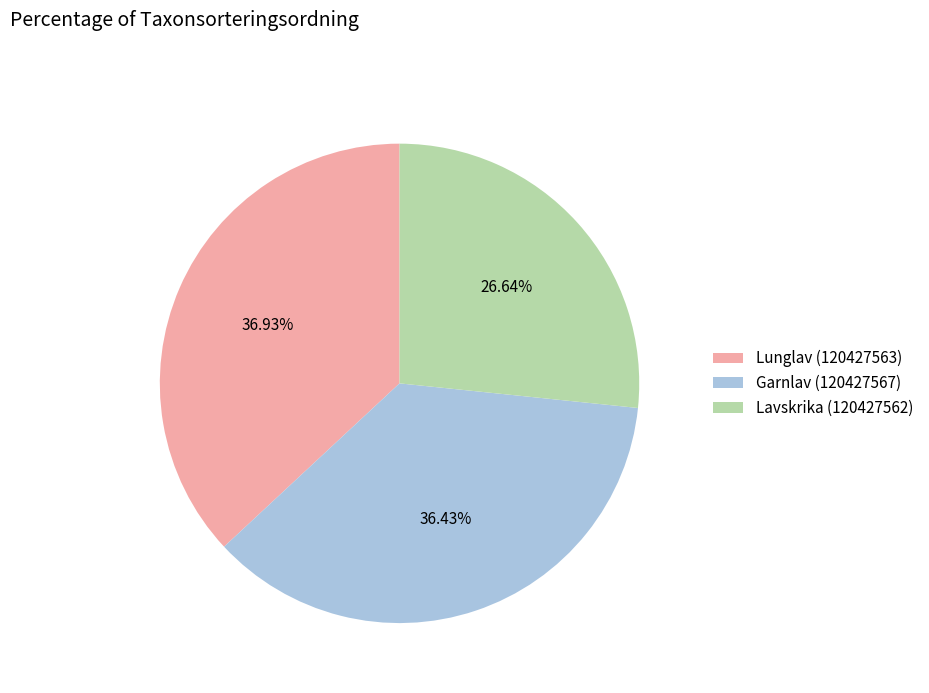

Does Lunglav (120427563) account for over 50% of the chart?

No